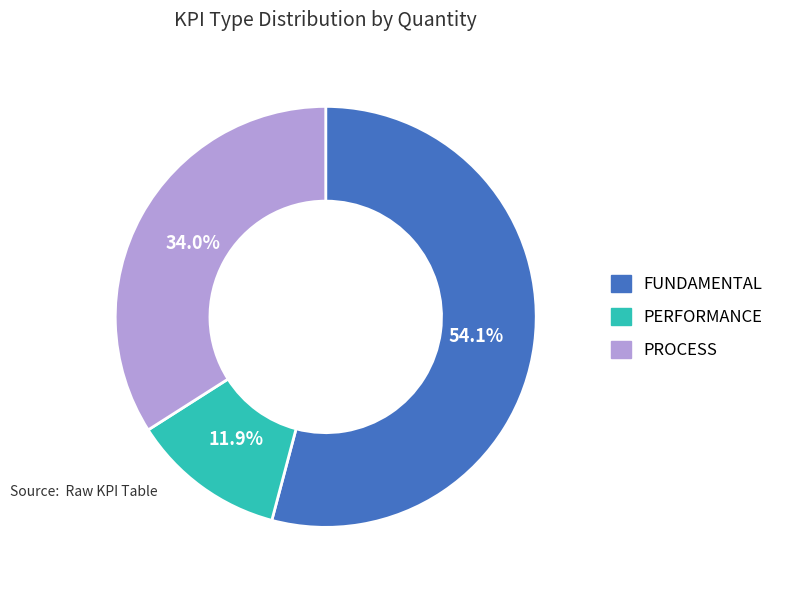

True or false: PERFORMANCE accounts for 22% of the total.

False